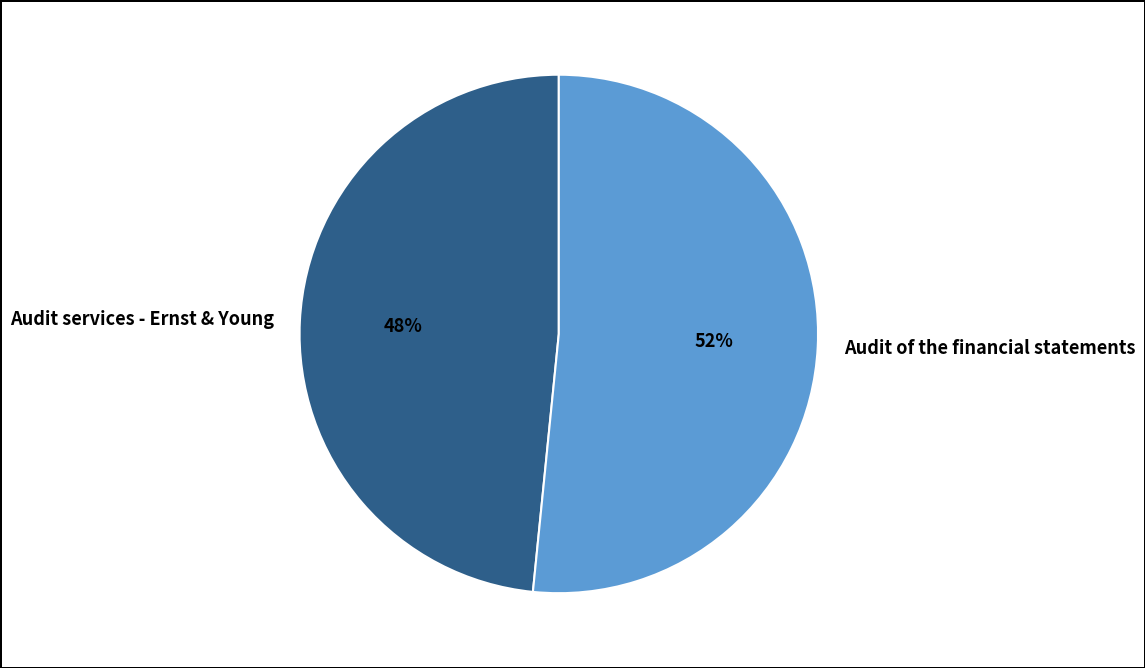

The Audit of the financial statements slice represents 52% of the pie. True or false?

True